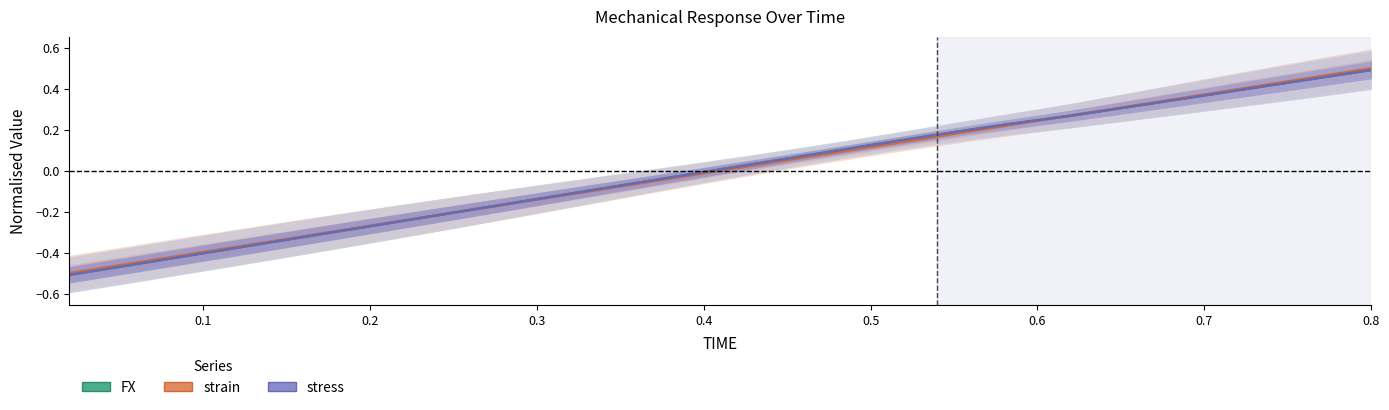

Does the chart have visible grid lines?

No